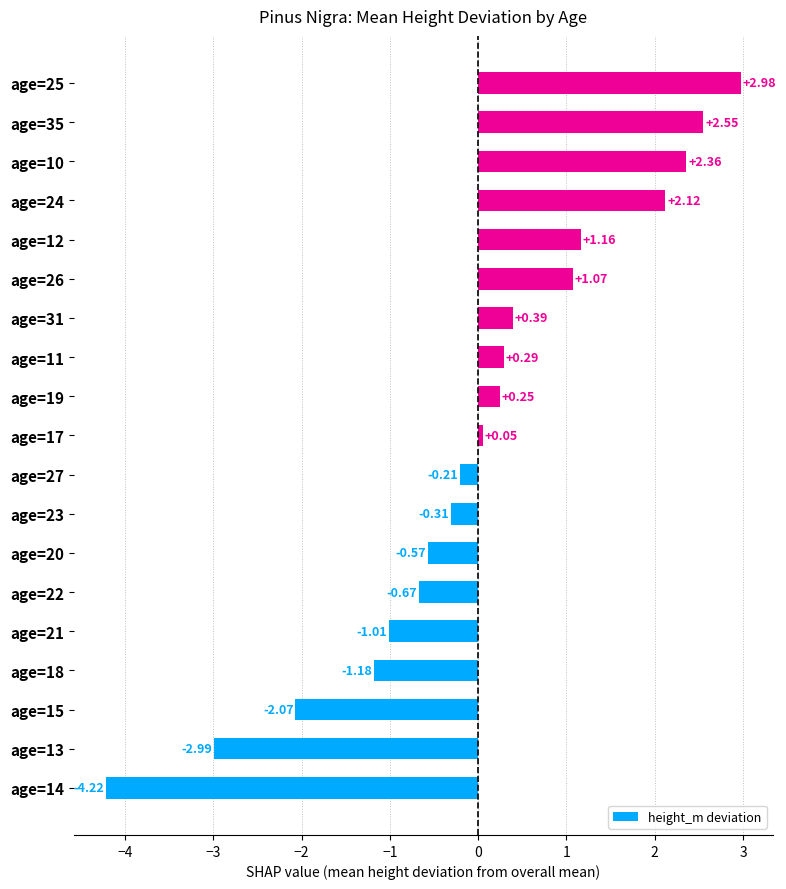

List the labels in order of value, smallest first.

age=14, age=13, age=15, age=18, age=21, age=22, age=20, age=23, age=27, age=17, age=19, age=11, age=31, age=26, age=12, age=24, age=10, age=35, age=25